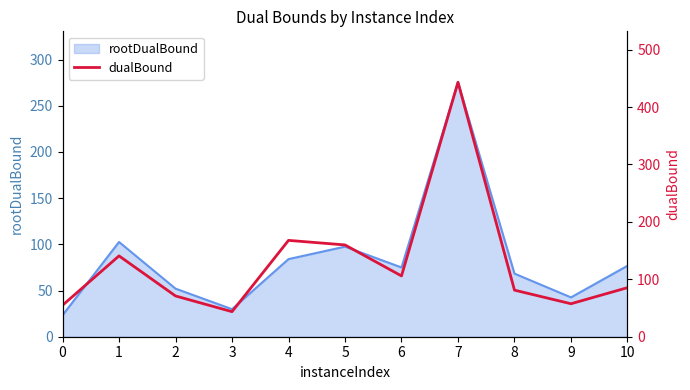

How many points are higher than both their immediate neighbors (excluding endpoints)?

3